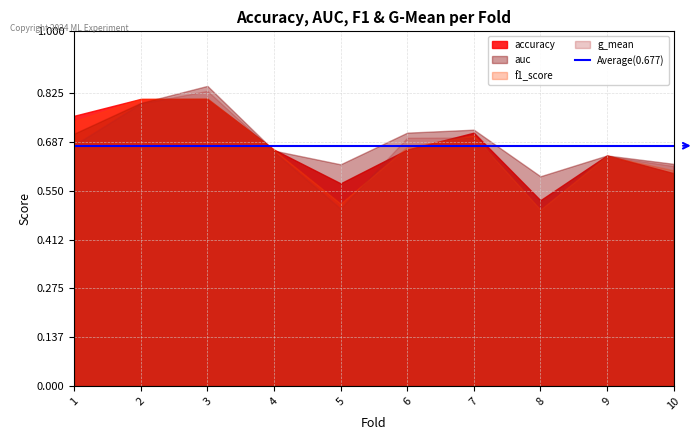

What is the average value of the f1_score series?

0.7